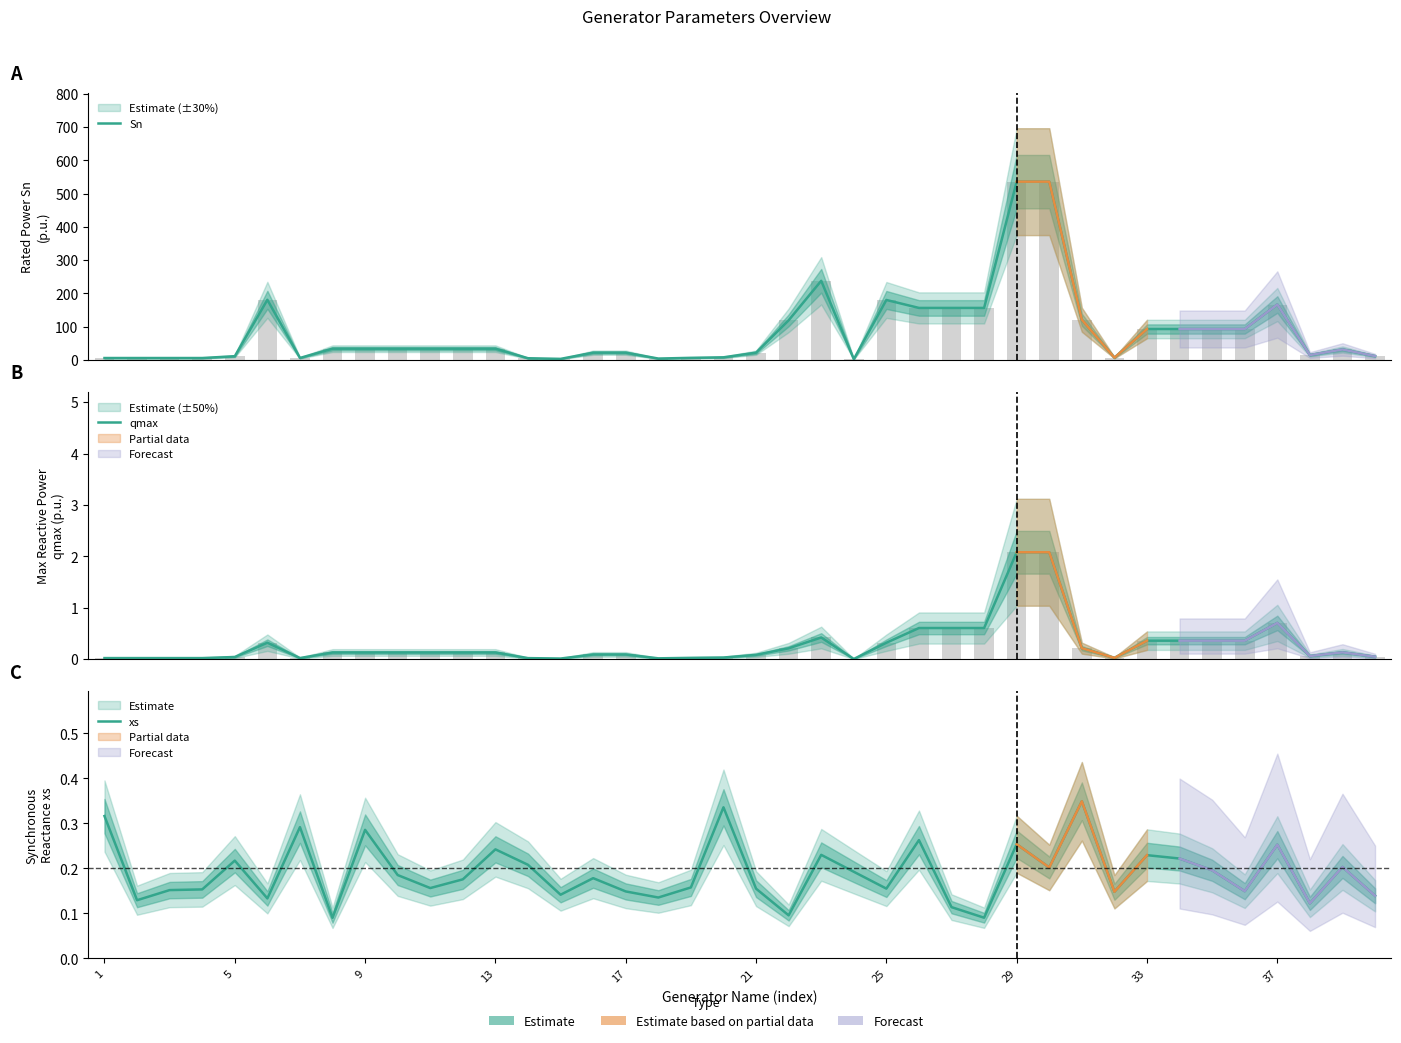

What is the difference between the maximum and minimum values in the qmax series?

2.1